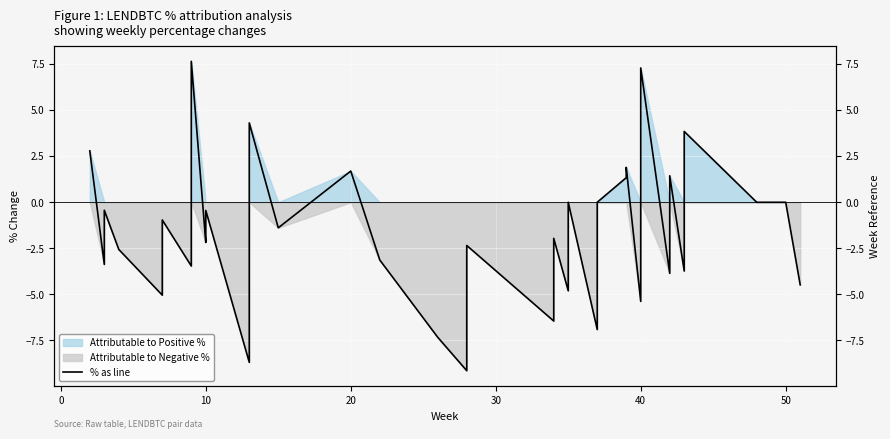

How many points are higher than both their immediate neighbors (excluding endpoints)?

13